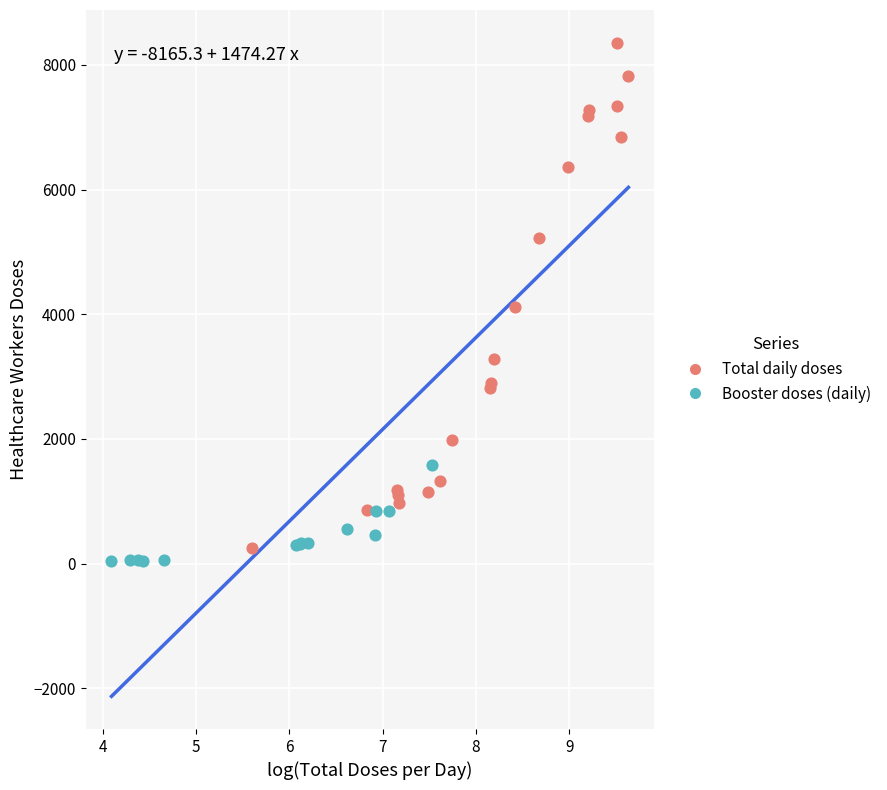

What are all the series names shown in the legend?

Total daily doses, Booster doses (daily)